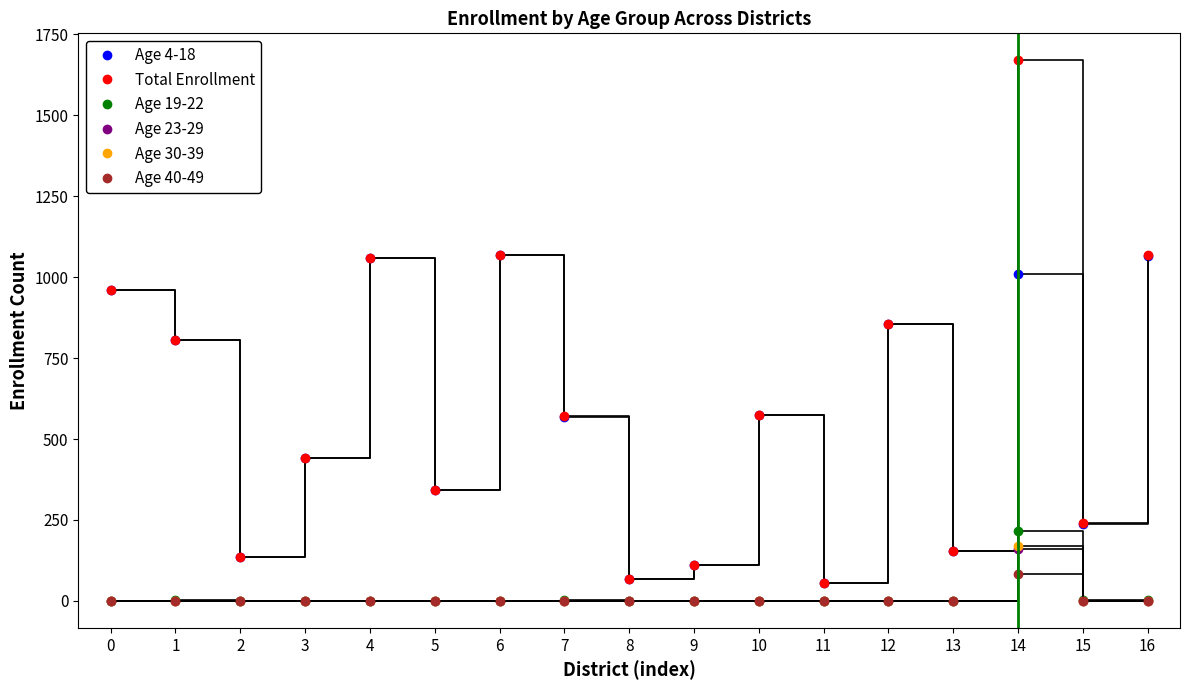

At which category does Age 4-18 reach its first local valley?

2